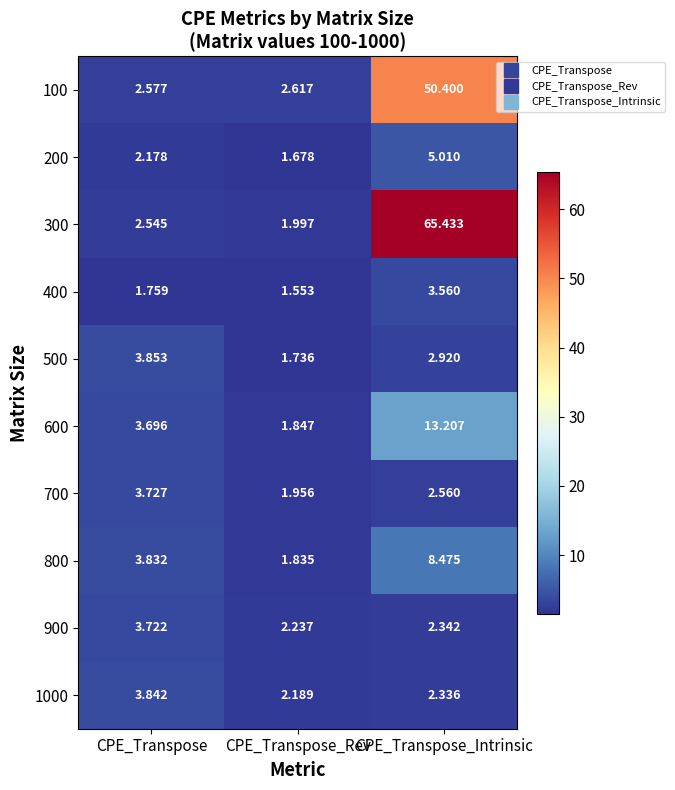

Where does the 300 series first go above 2?

CPE_Transpose